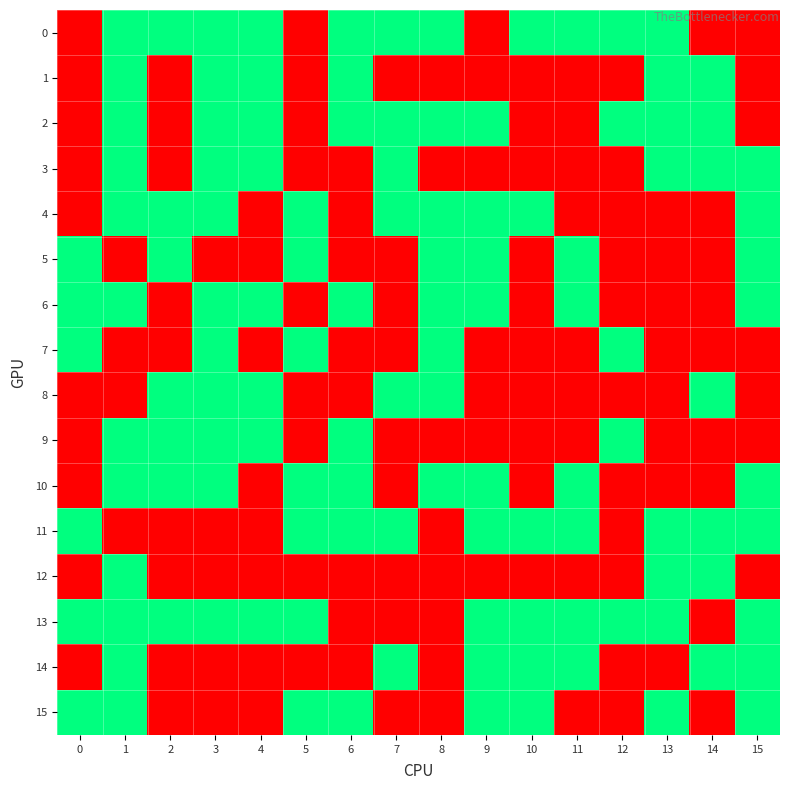

At which category is the sum across all series the highest?

1